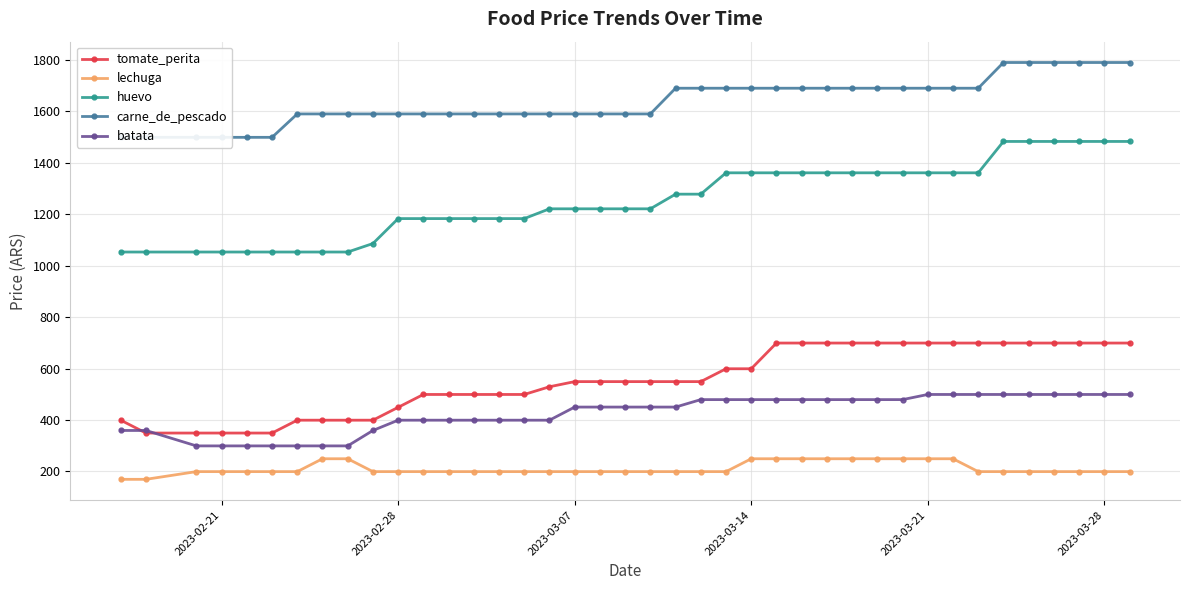

What is the value of the carne_de_pescado point at the 22nd from the left?

1690